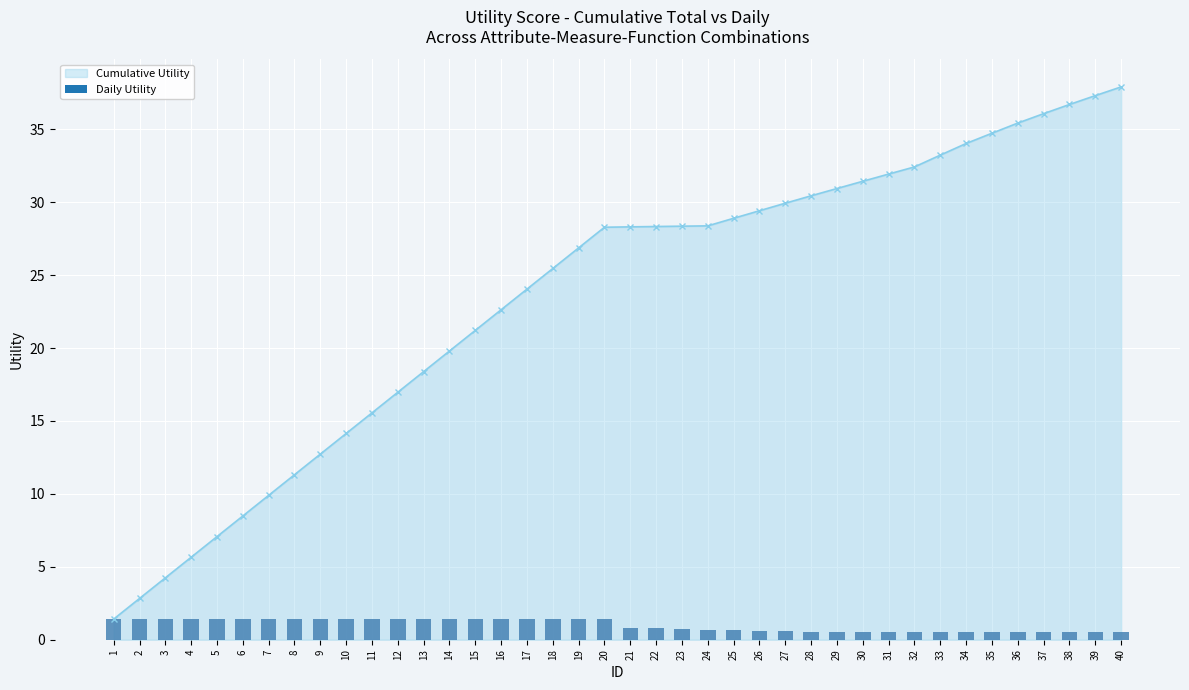

Count the values in the range 0 to 1.

20